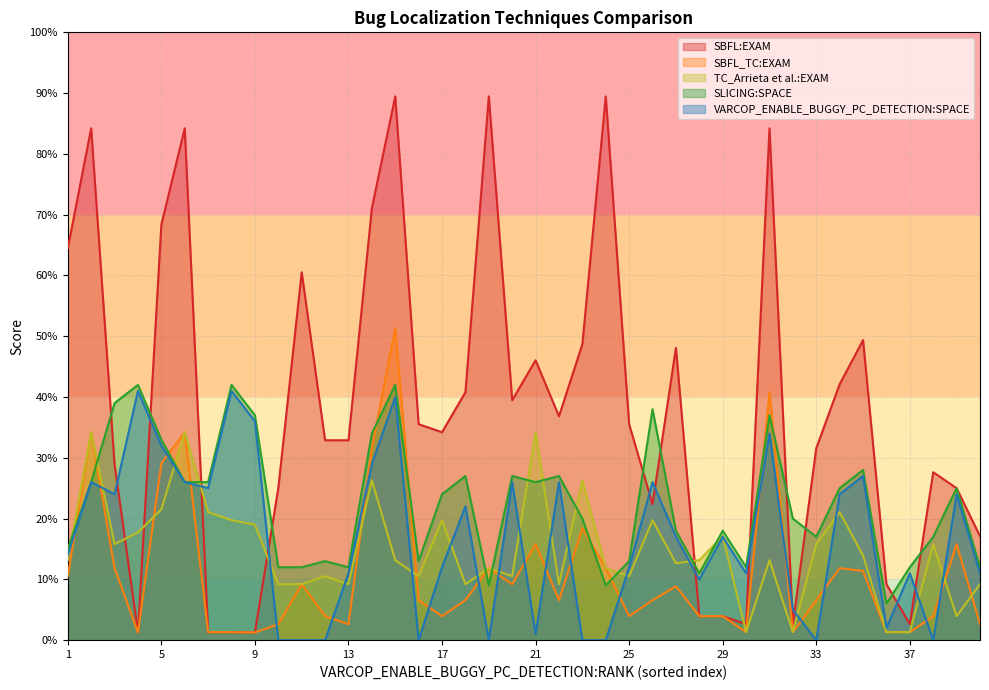

Rank the categories by TC_Arrieta et al.:EXAM value from highest to lowest.

2, 6, 21, 14, 23, 5, 7, 34, 8, 17, 26, 9, 4, 29, 3, 33, 38, 35, 1, 15, 28, 31, 27, 19, 24, 12, 16, 20, 25, 10, 11, 13, 18, 22, 40, 39, 30, 32, 36, 37